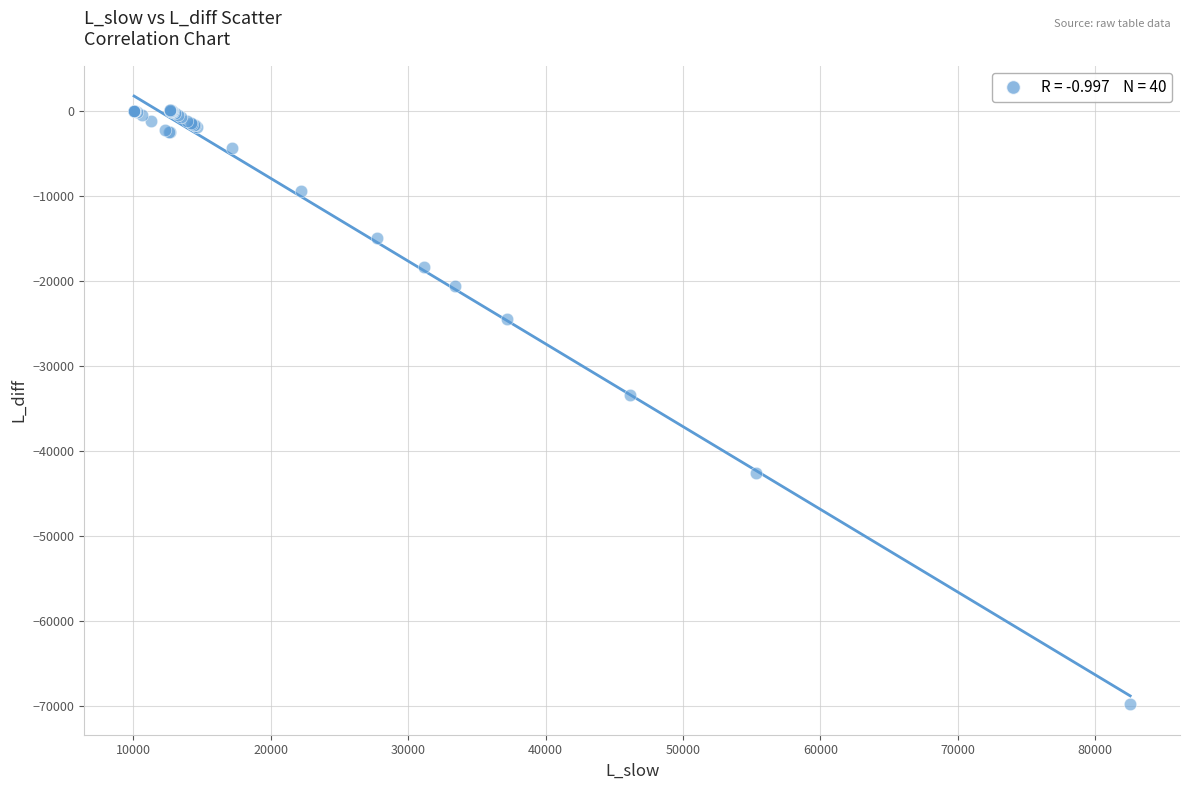

What Y value in the scatter plot is closest to -34844?

-33355.9